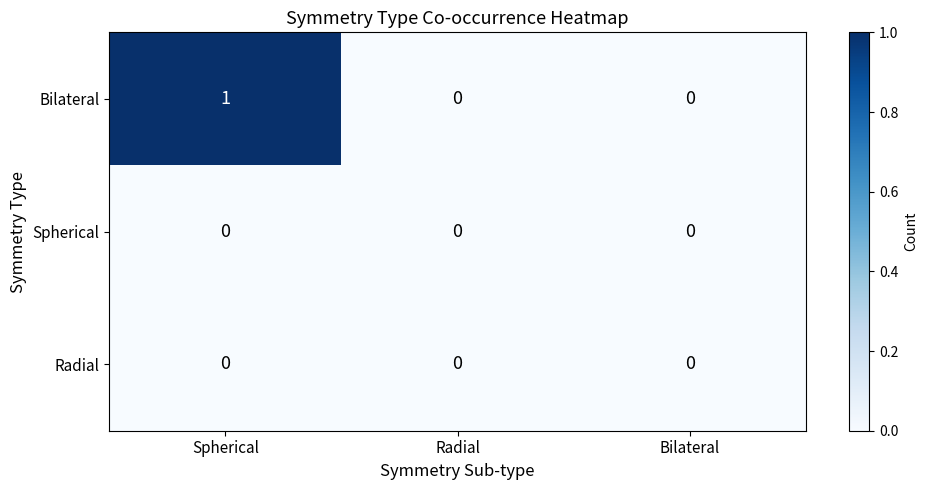

Count the Bilateral values in the range 0 to 1.

3